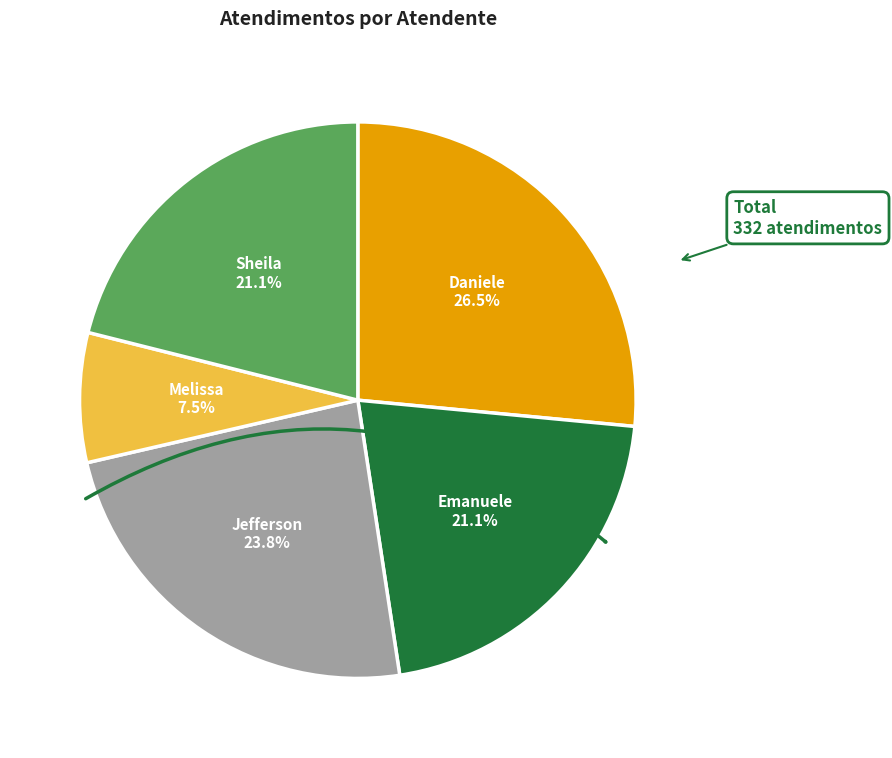

Is there a majority slice in this chart?

No